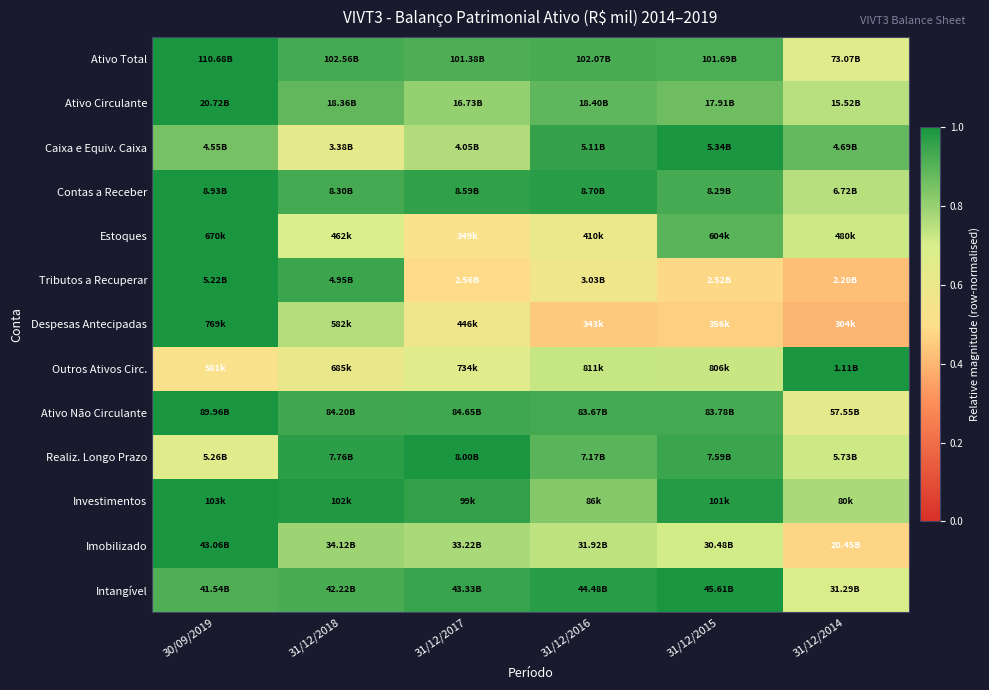

How many series are shown in this chart?

13